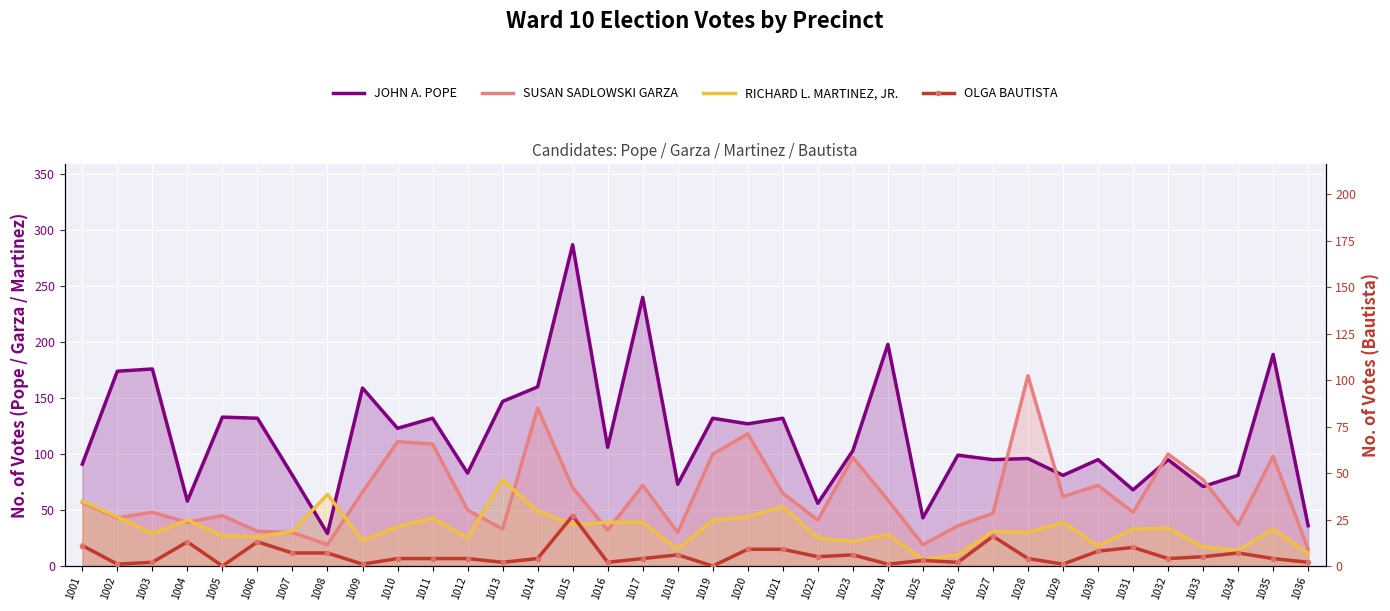

Which category has the lowest value across all series?

1005